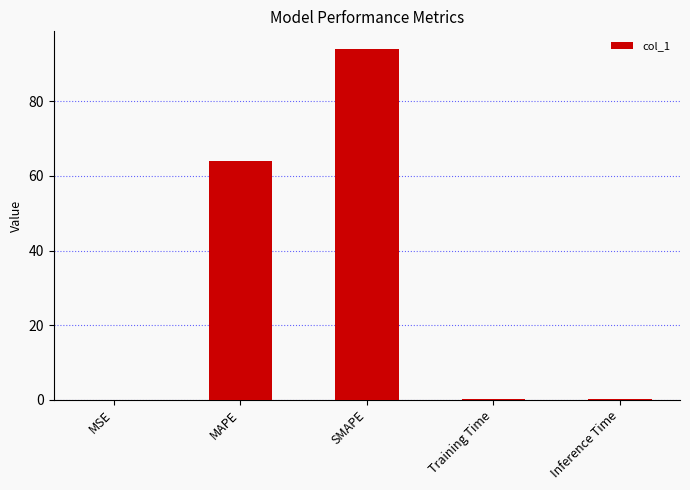

What is the approximate value at Training Time?

0.1